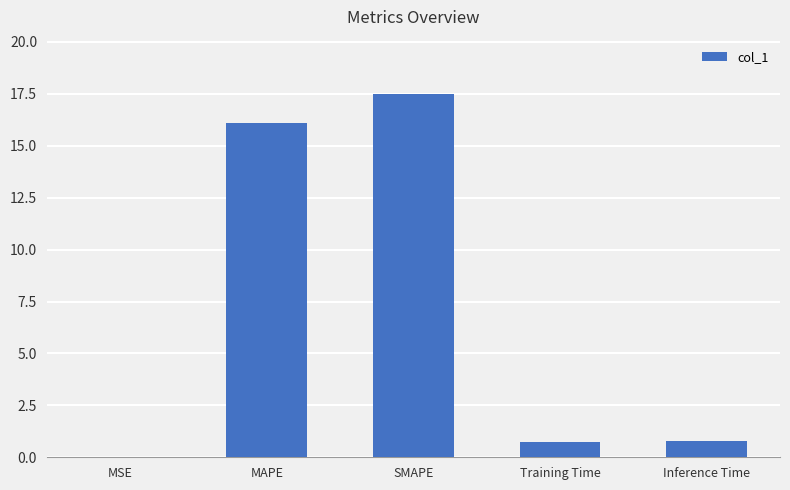

The chart shows a value of 16.1 at MAPE. True or false?

True